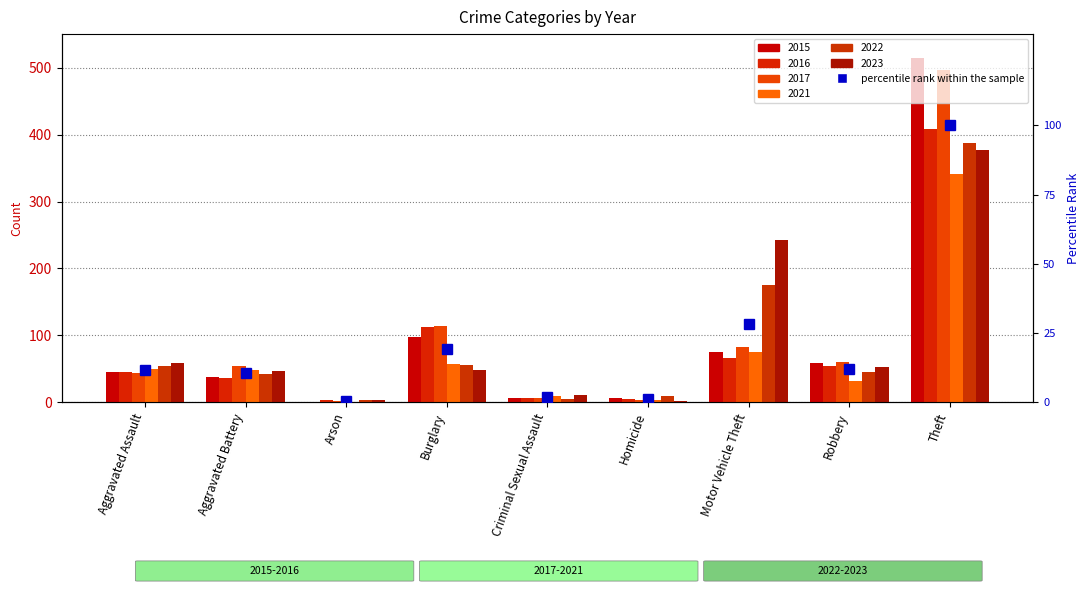

Reading left to right, extract all data points from this chart.

Aggravated Assault=11.9	Aggravated Battery=10.6	Arson=0.6	Burglary=19.2	Criminal Sexual Assault=1.8	Homicide=1.2	Motor Vehicle Theft=28.4	Robbery=12.0	Theft=100.0